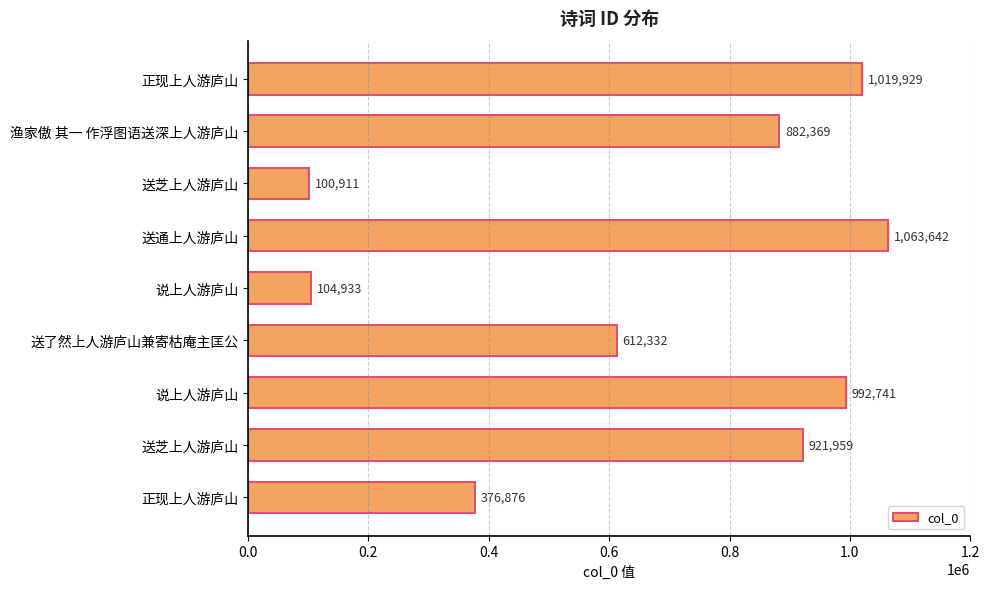

What is the sum of all values?

6075692